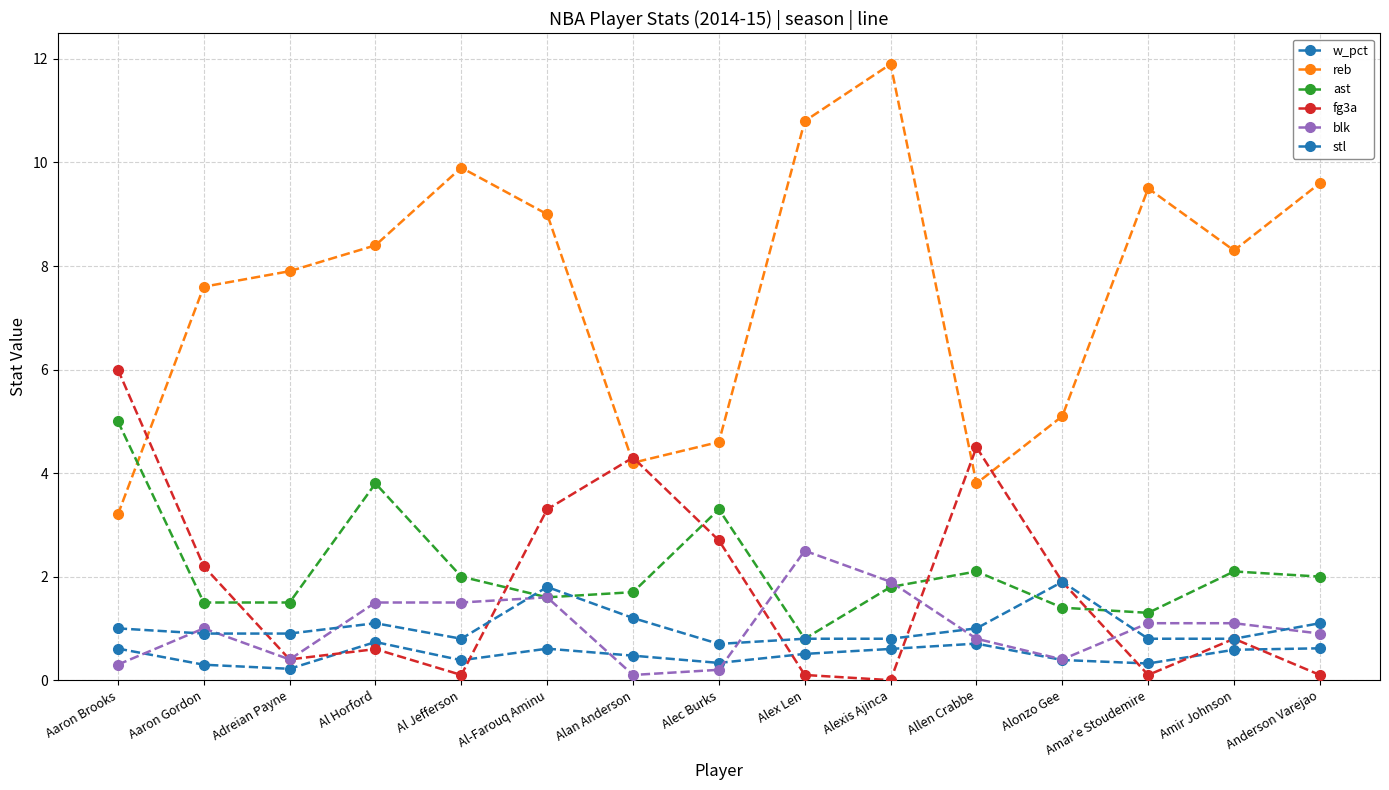

How many lines are shown in the chart?

6